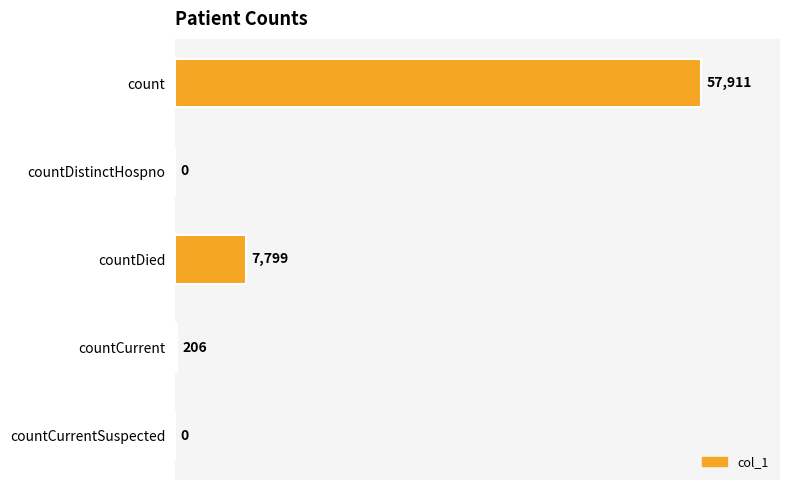

How many data points does each series have?

5